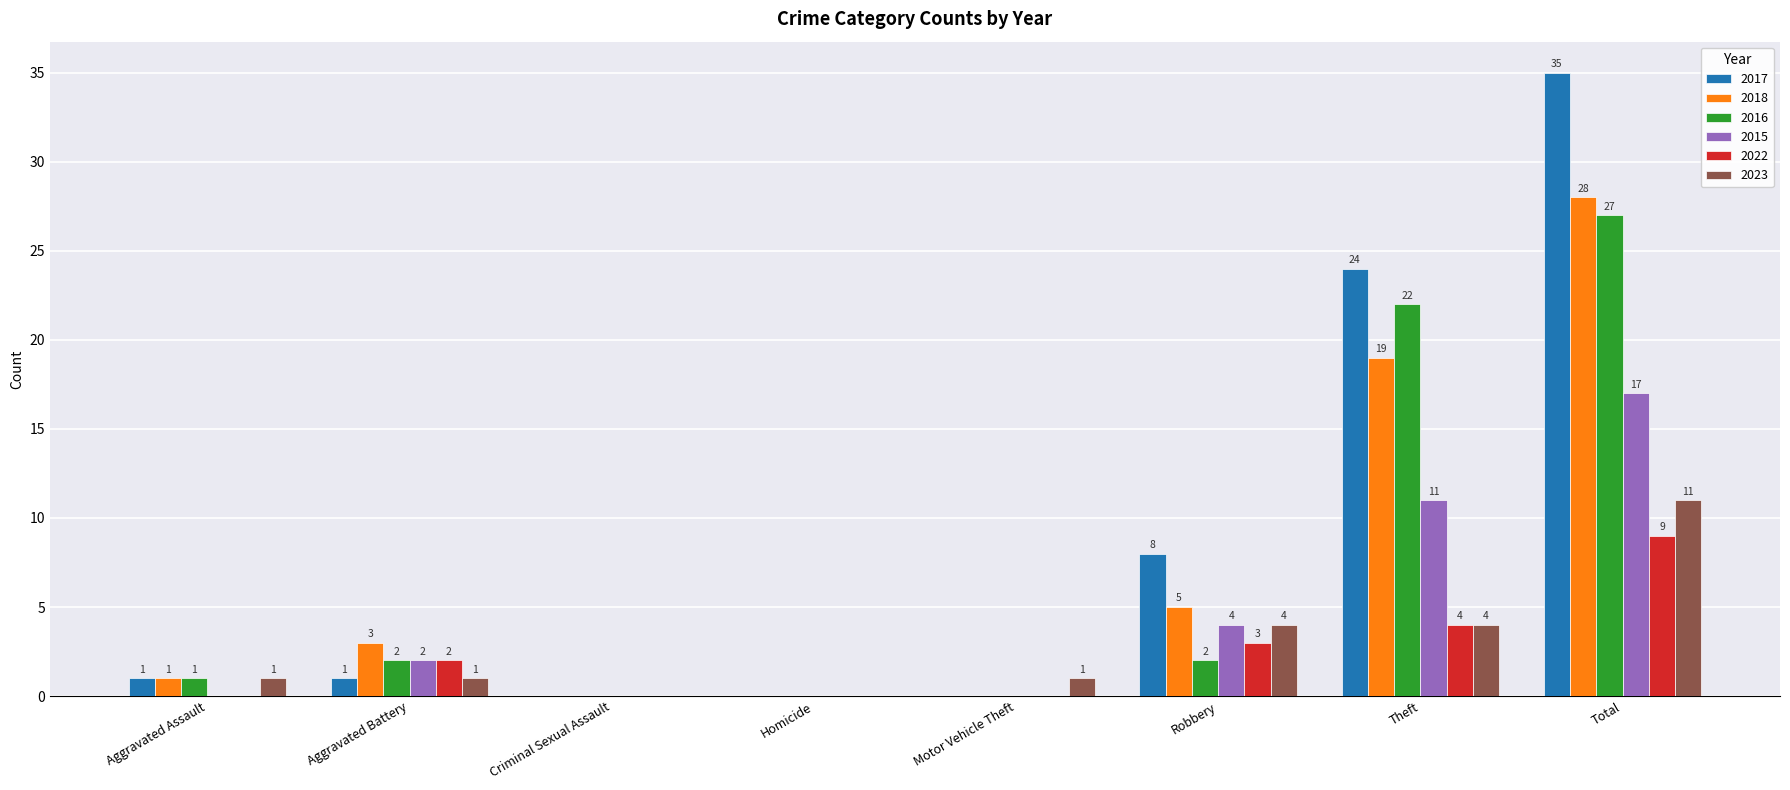

Which series has the largest total across all categories?

2017